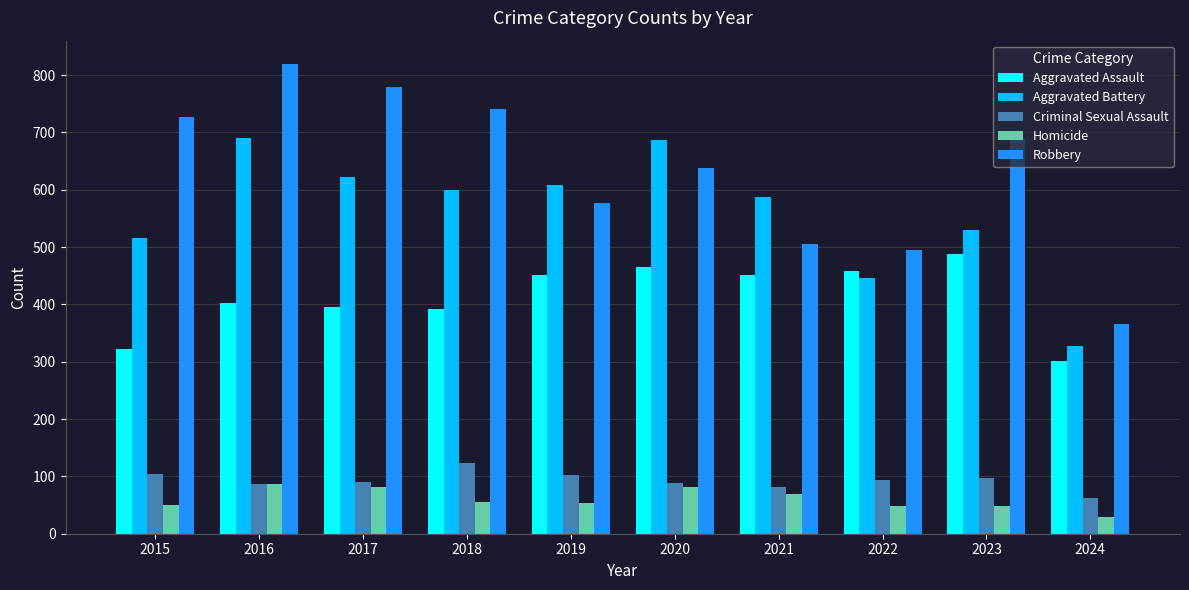

How many distinct data groups are displayed?

5